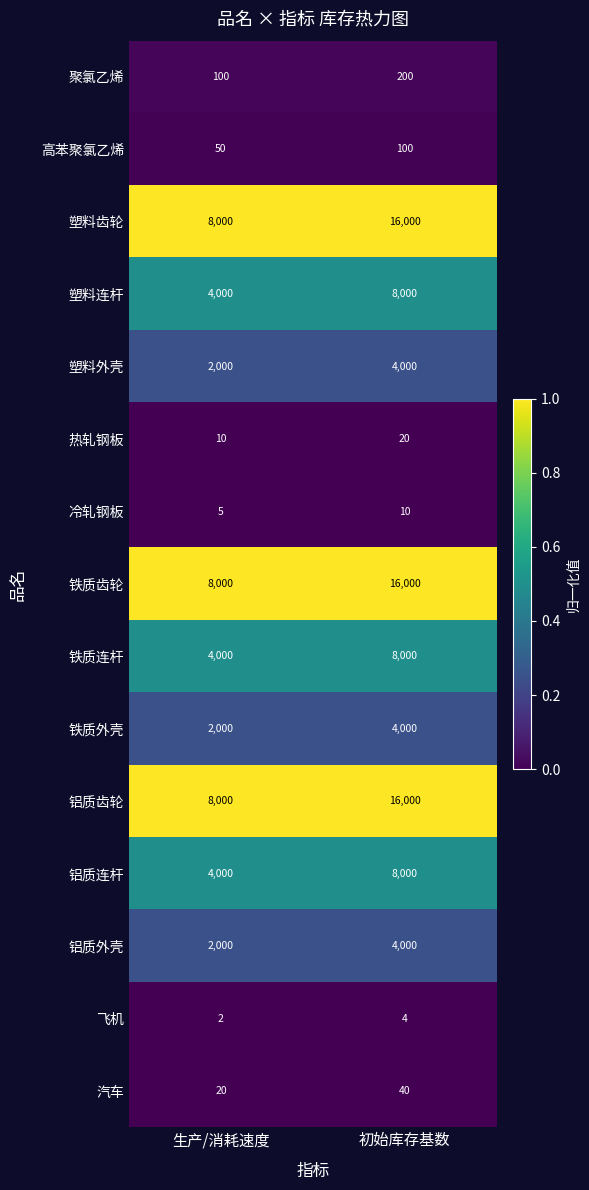

Reading left to right, list all the values displayed in this chart.

聚氯乙烯: 100	200
高苯聚氯乙烯: 50	100
塑料齿轮: 8000	16000
塑料连杆: 4000	8000
塑料外壳: 2000	4000
热轧钢板: 10	20
冷轧钢板: 5	10
铁质齿轮: 8000	16000
铁质连杆: 4000	8000
铁质外壳: 2000	4000
铝质齿轮: 8000	16000
铝质连杆: 4000	8000
铝质外壳: 2000	4000
飞机: 2	4
汽车: 20	40